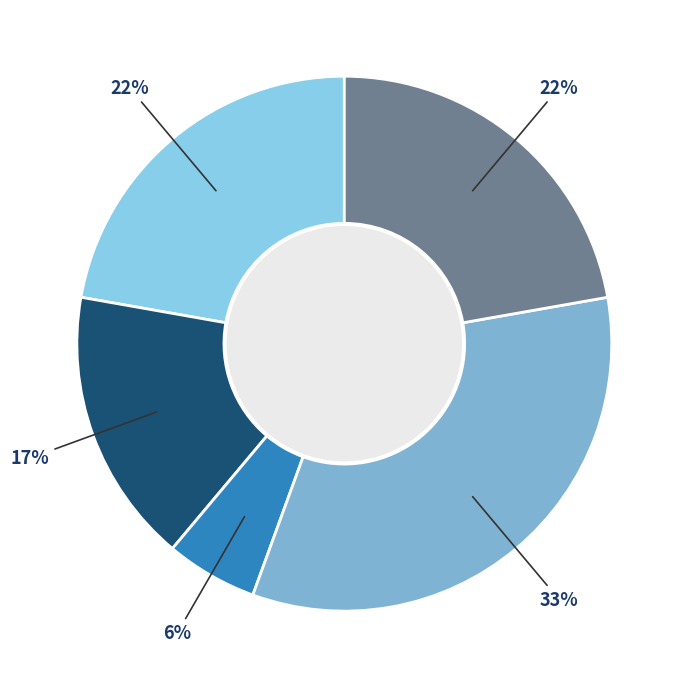

How many segments does this pie chart have?

5